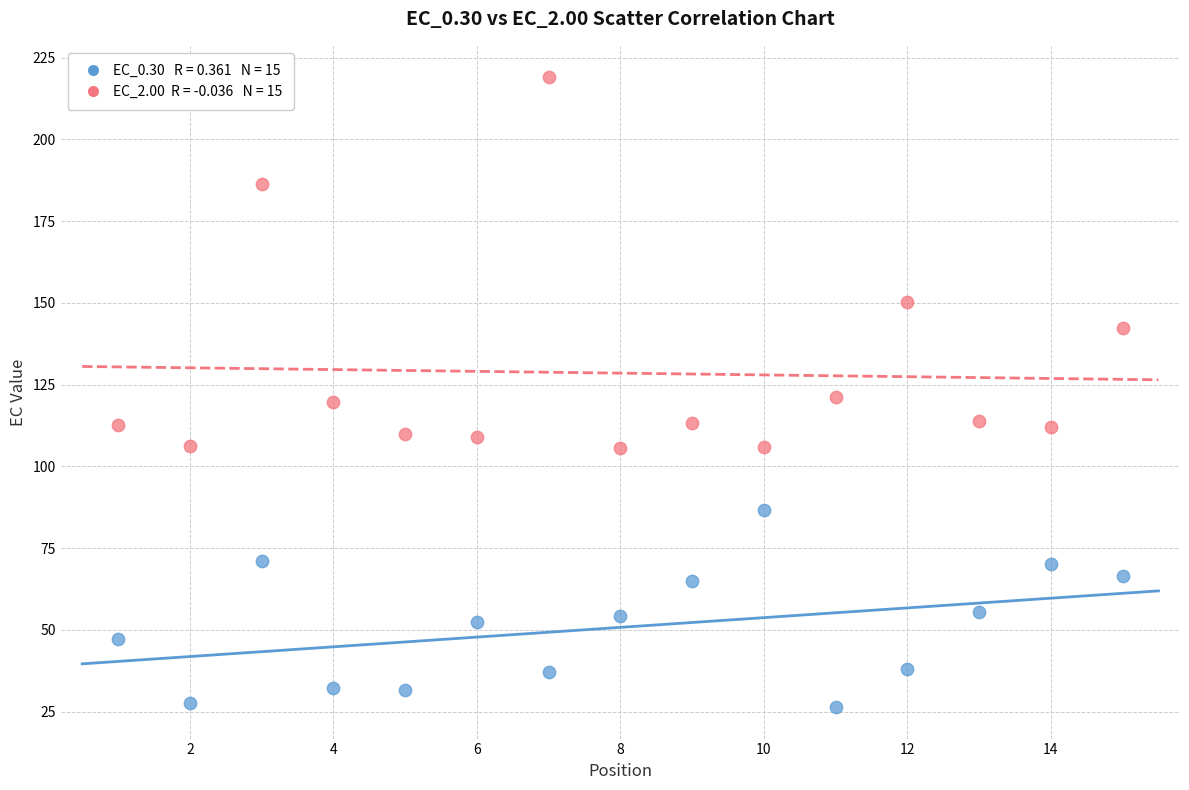

Across all data points, what is the range of X values (max minus min)?

14.0